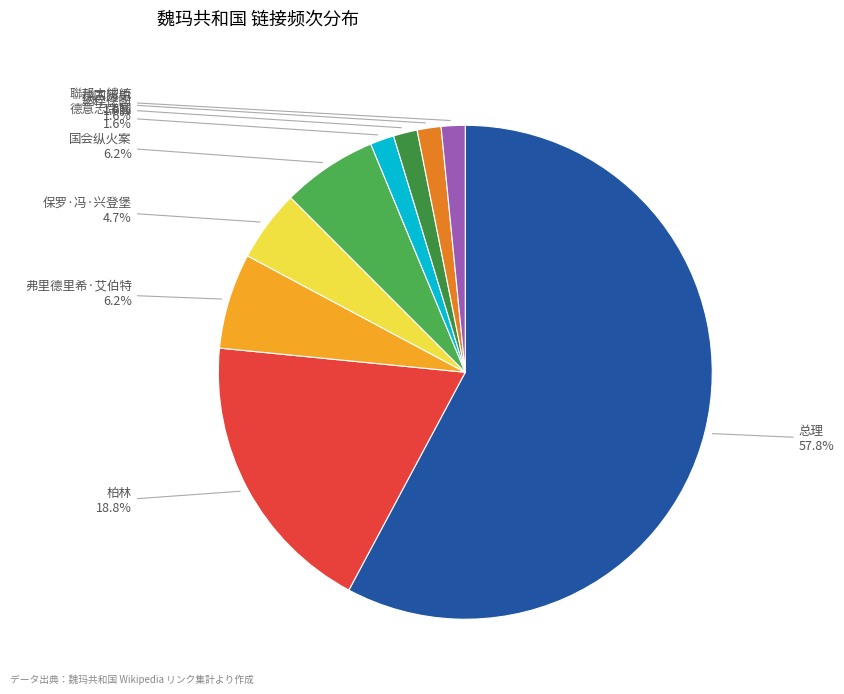

How many segments does this pie chart have?

9